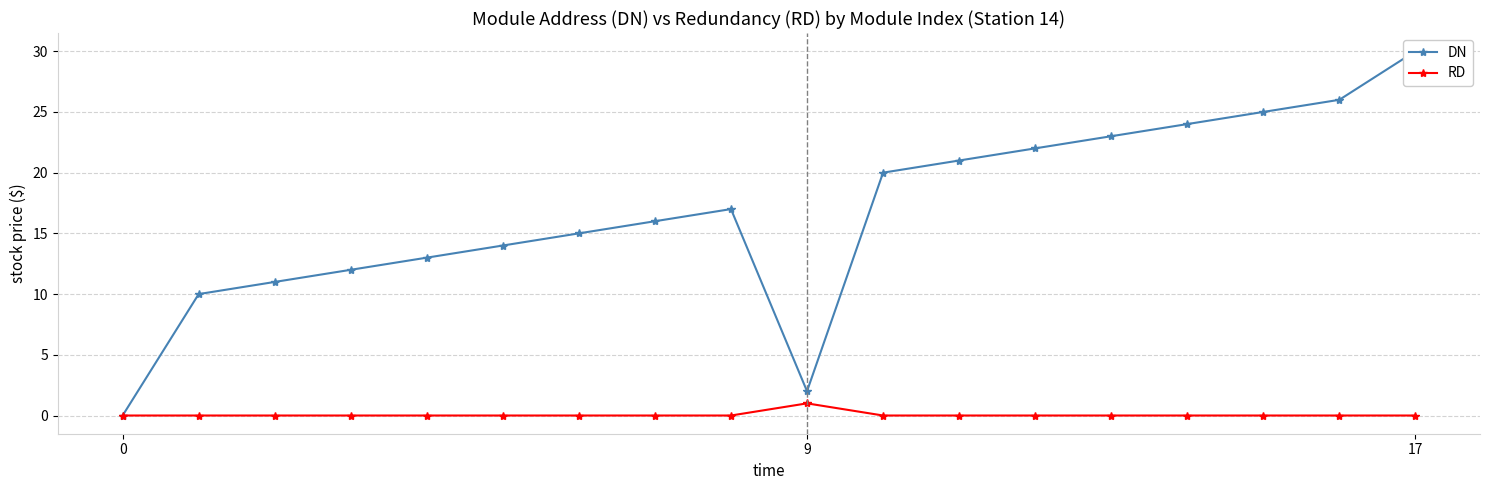

Is it true that DN equals 38 at 15?

False